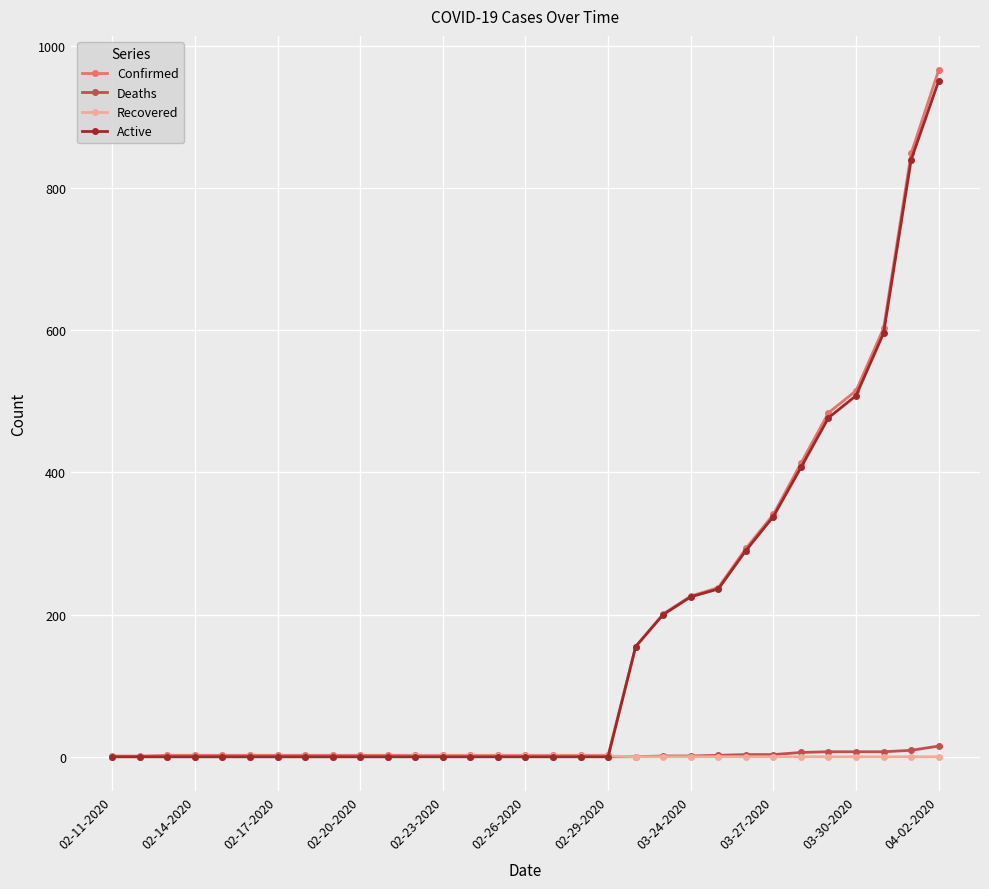

Which series has the largest range (max minus min)?

Confirmed